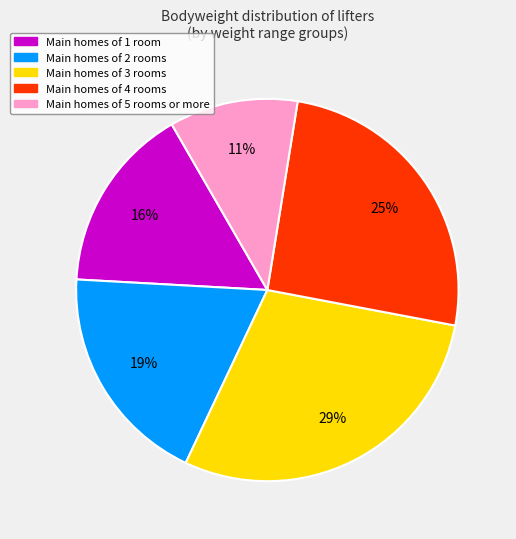

Is there any slice that represents more than half of the pie?

No